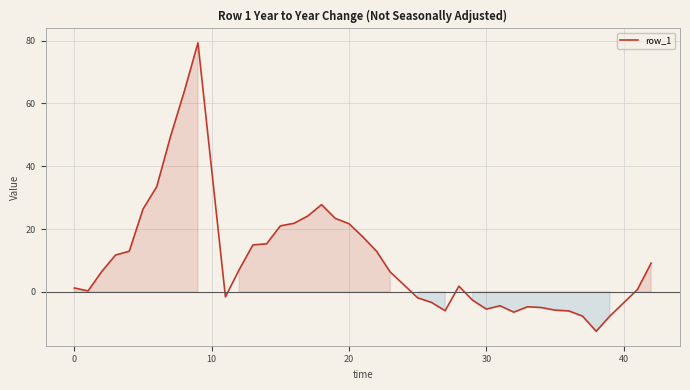

What is the smallest value displayed?

-12.6